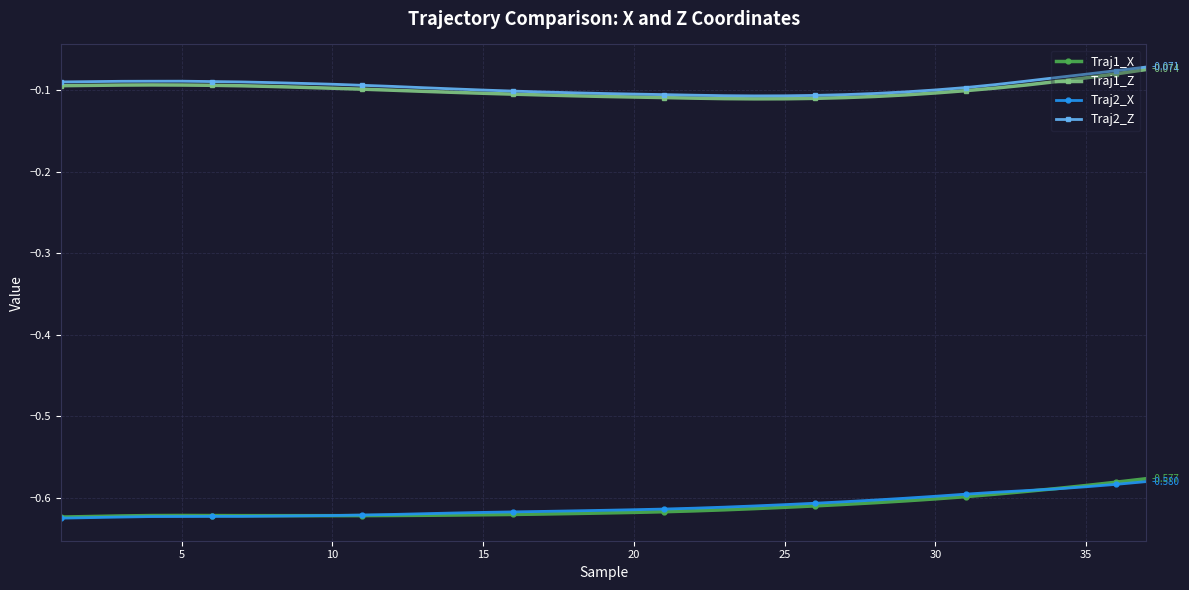

True or false: Traj2_X and Traj1_Z intersect in this chart.

False